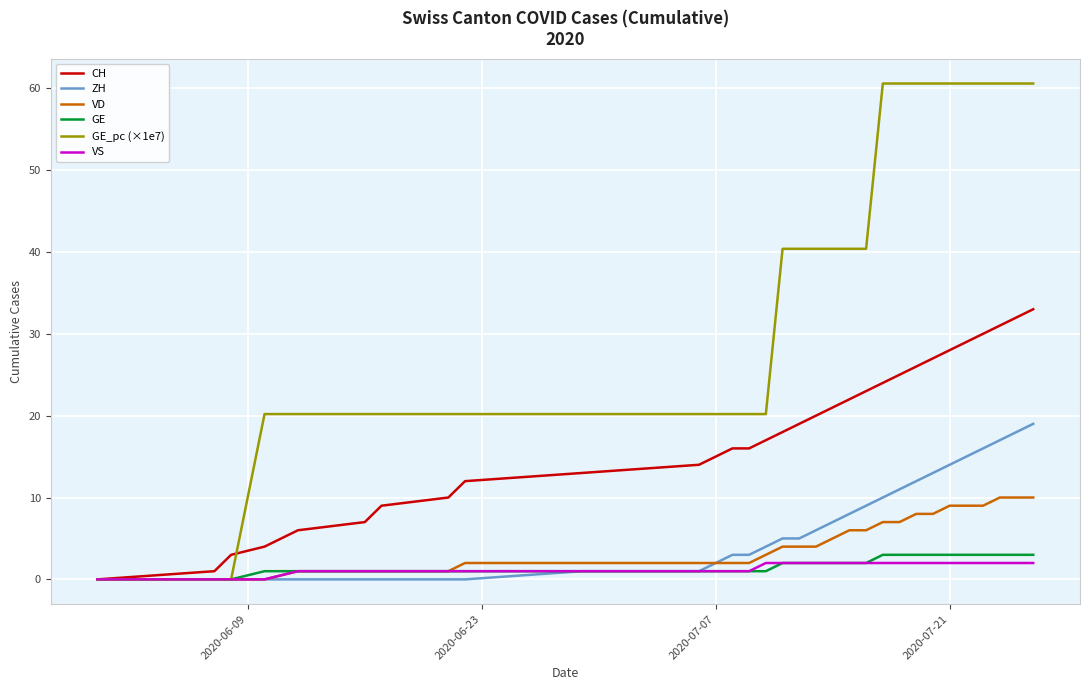

Which series has the largest total across all categories?

GE_pc (×1e7)